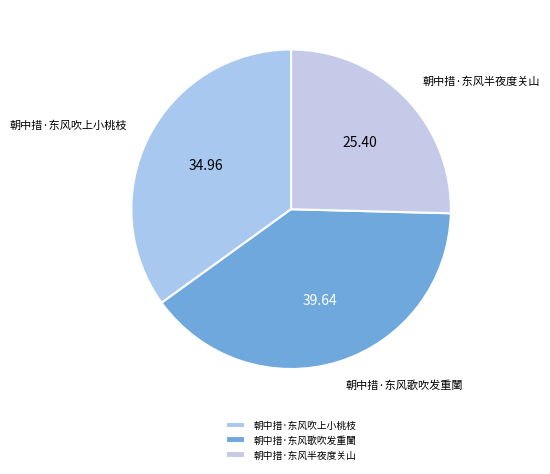

Count the number of slices in the pie.

3